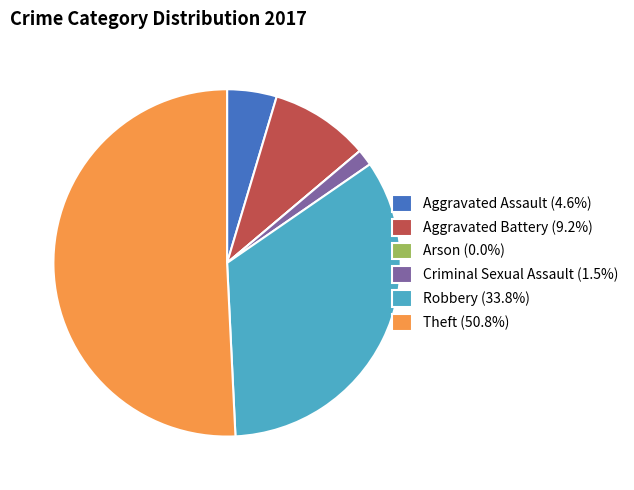

Is Theft the majority of the pie?

Yes